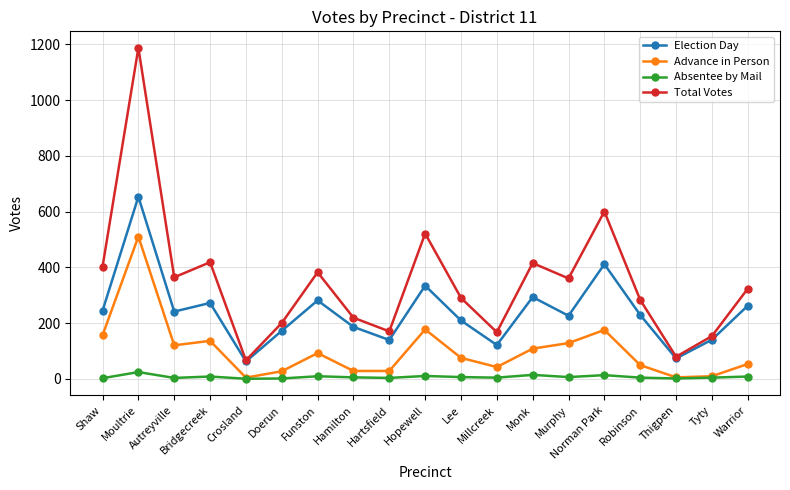

Which category has the highest value across all series?

Moultrie